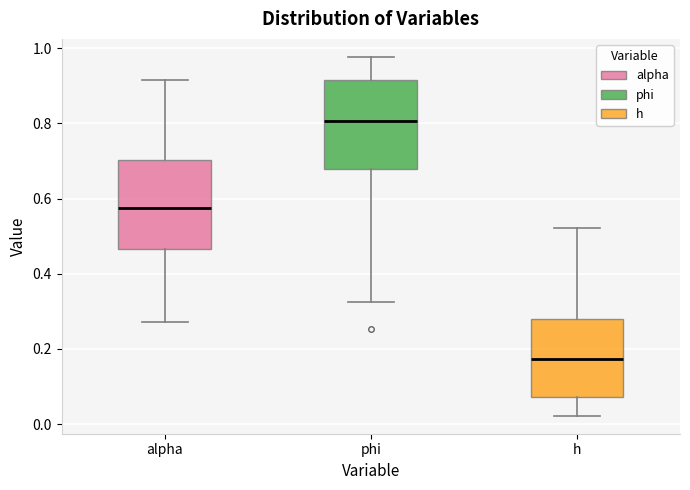

Which box's median line is the lowest?

h